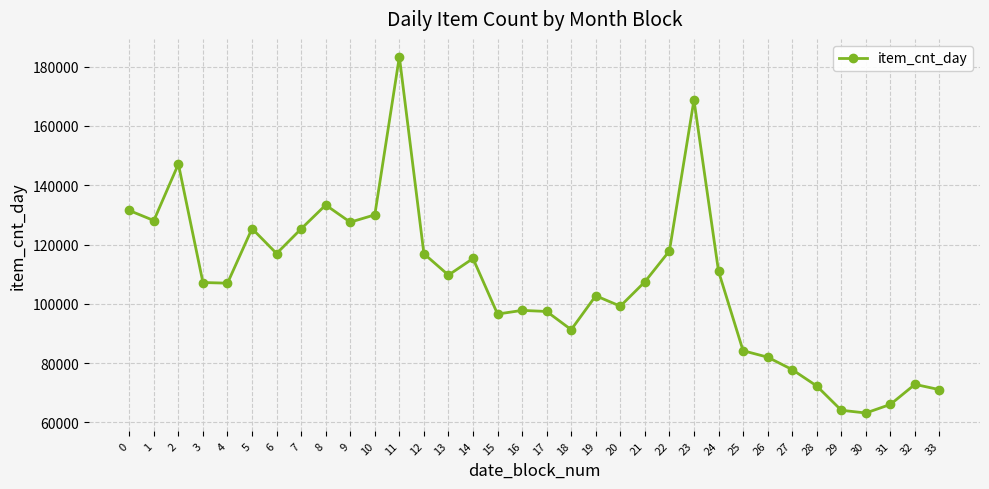

What is the change in value from 2 to 15?

-50586